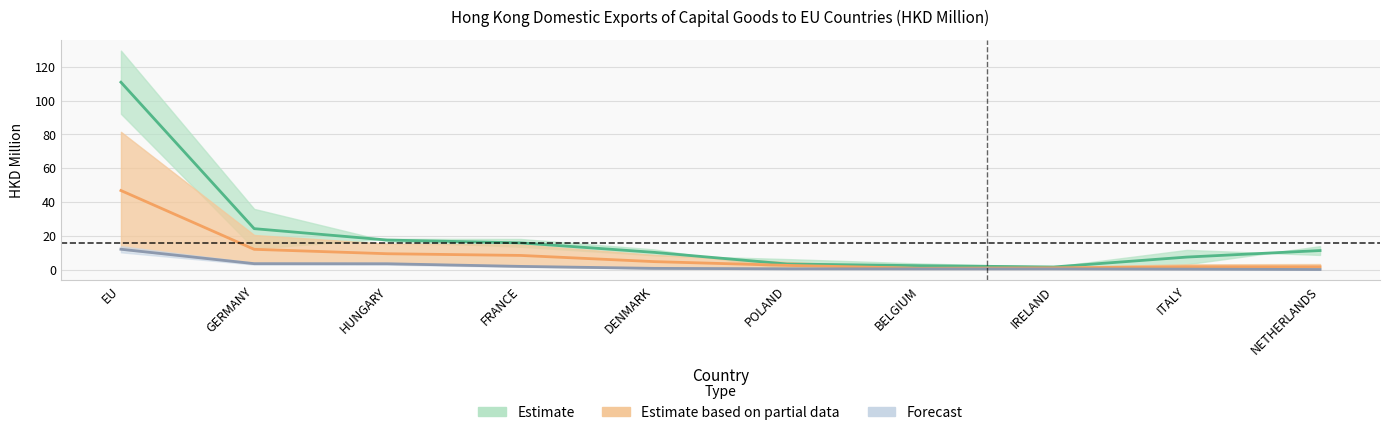

How many lines are shown in the chart?

3